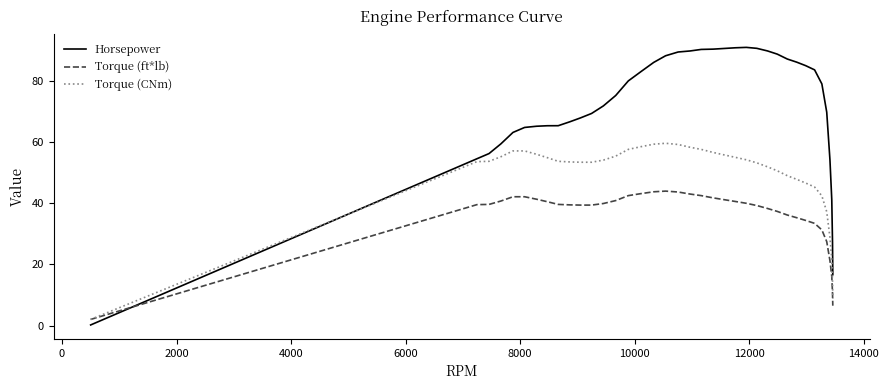

What is the maximum value for Torque (ft*lb)?

44.0